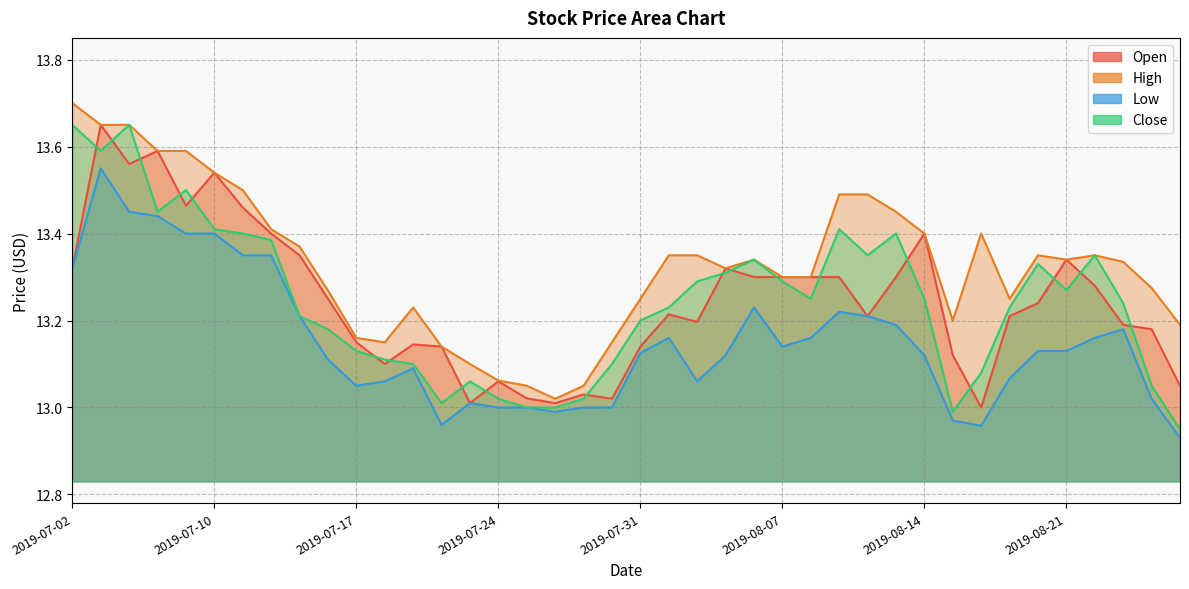

What is the sum of all Close values?

529.8